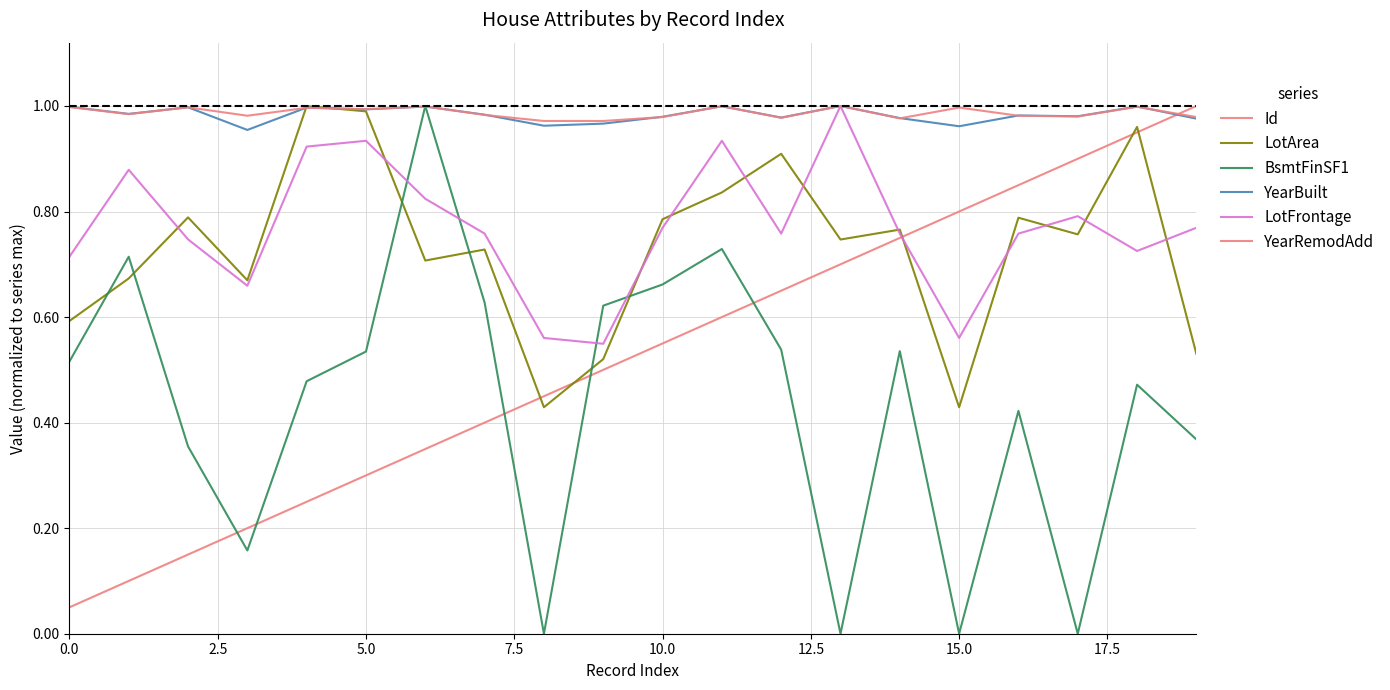

Which category has the highest value in the LotFrontage series?

13